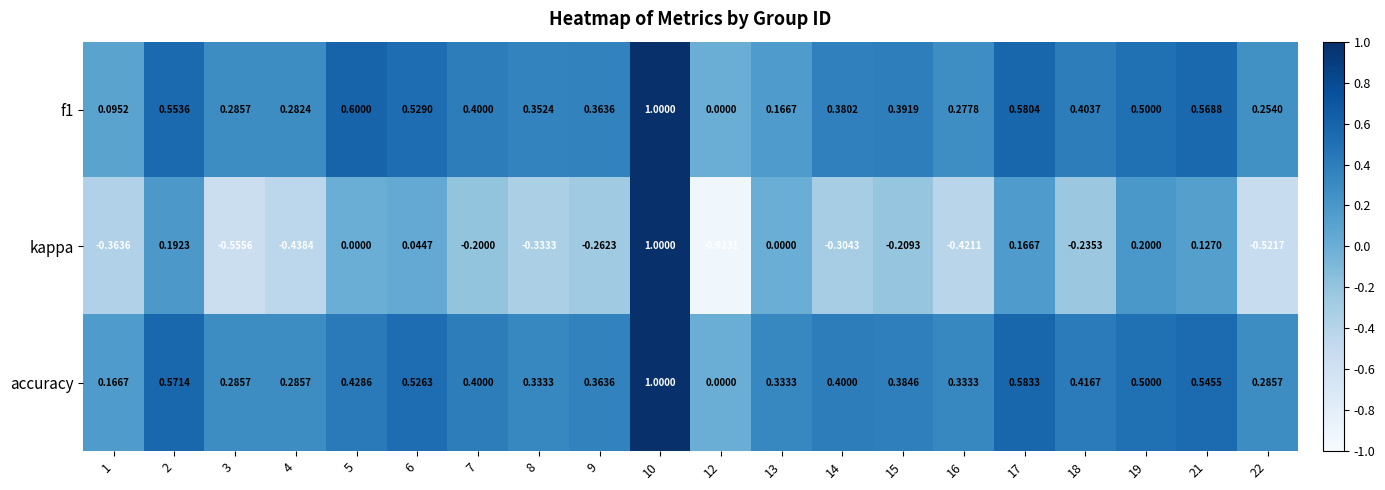

Which series has the widest spread of values?

kappa